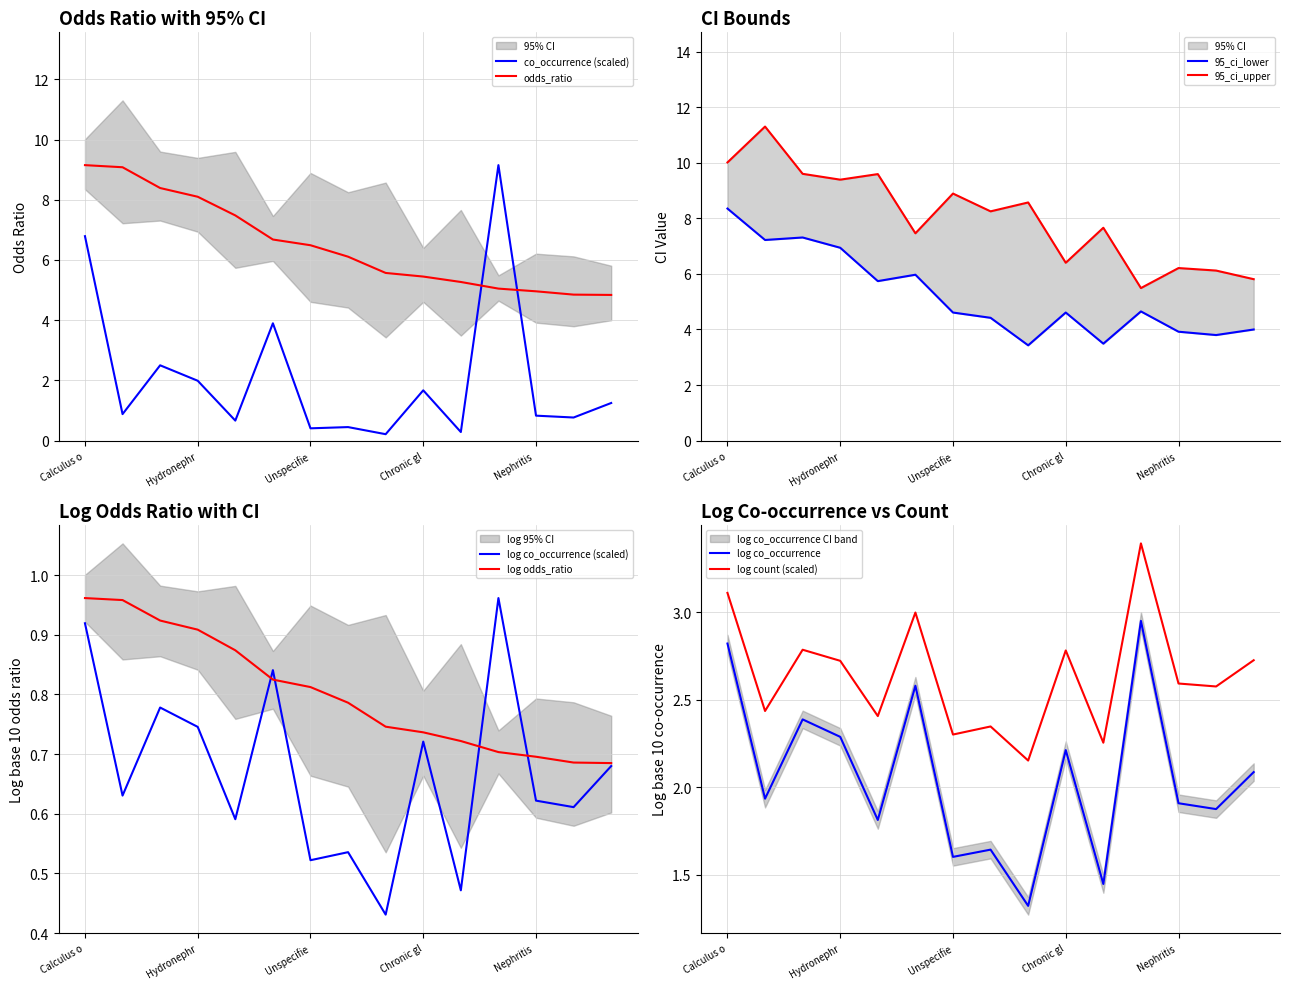

True or false: co_occurrence (scaled) has a value of 1.0 at Chronic gl.

False